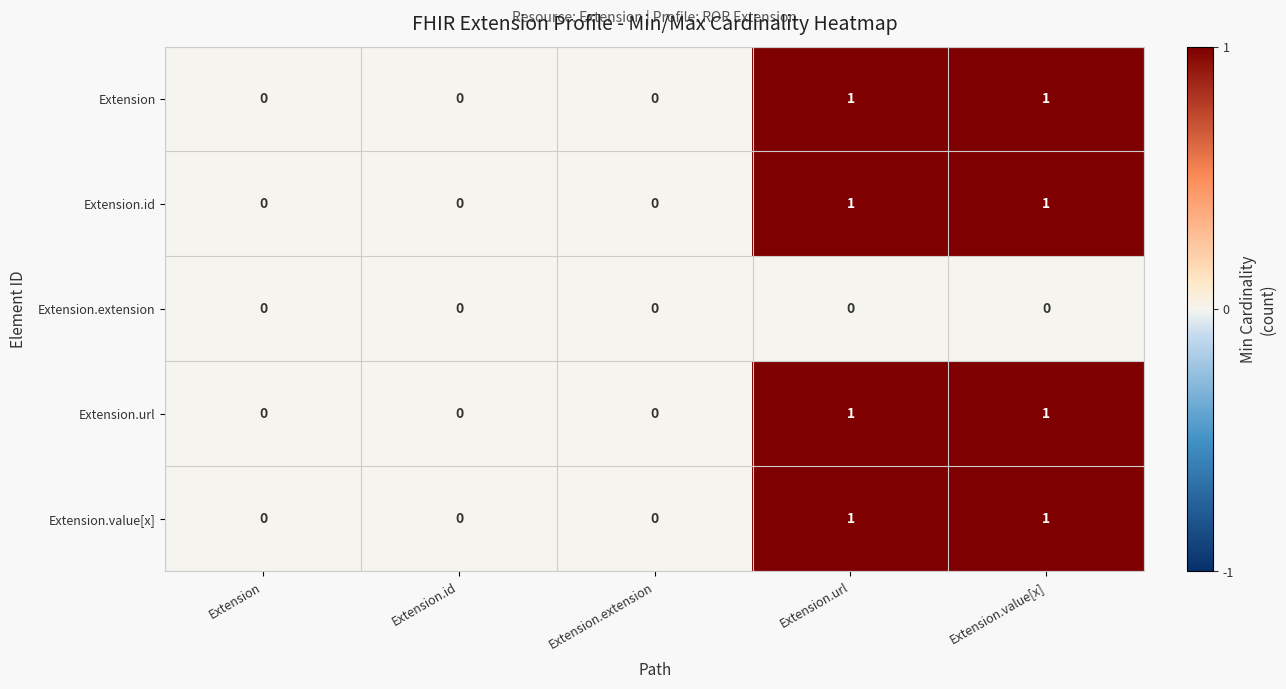

Is it true that Extension.url equals 2 at Extension.value[x]?

False